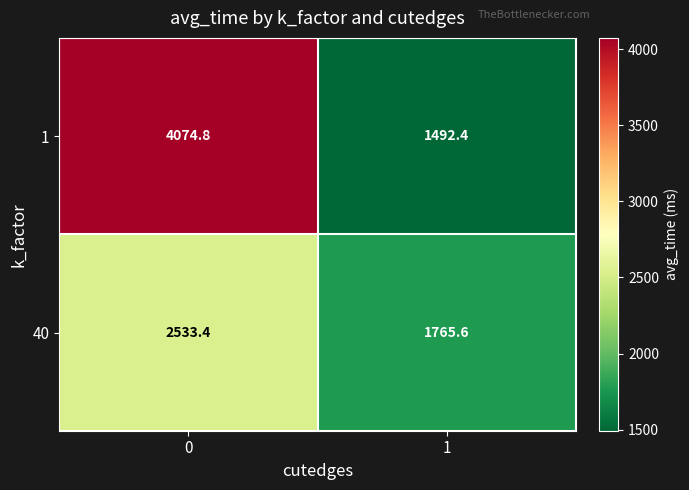

Rank the series at 0 from lowest to highest value.

40, 1